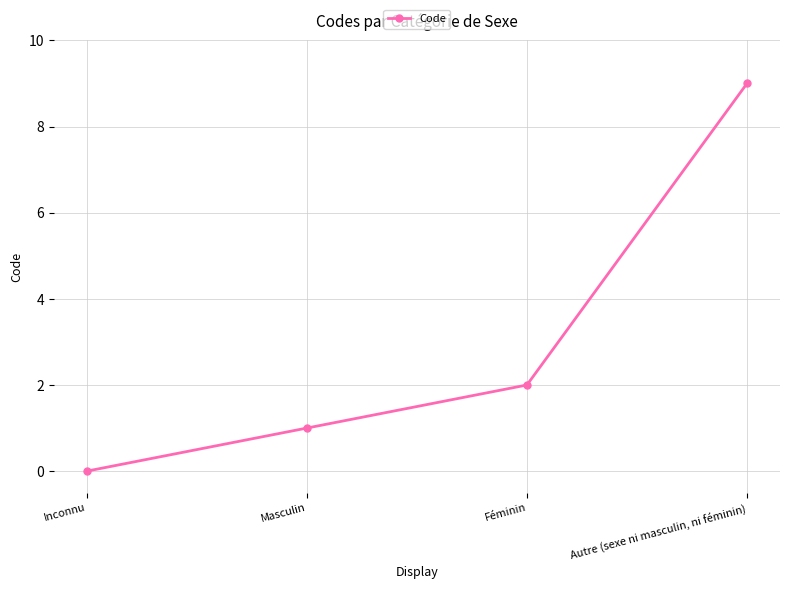

Rank the categories by value from lowest to highest.

Inconnu, Masculin, Féminin, Autre (sexe ni masculin, ni féminin)